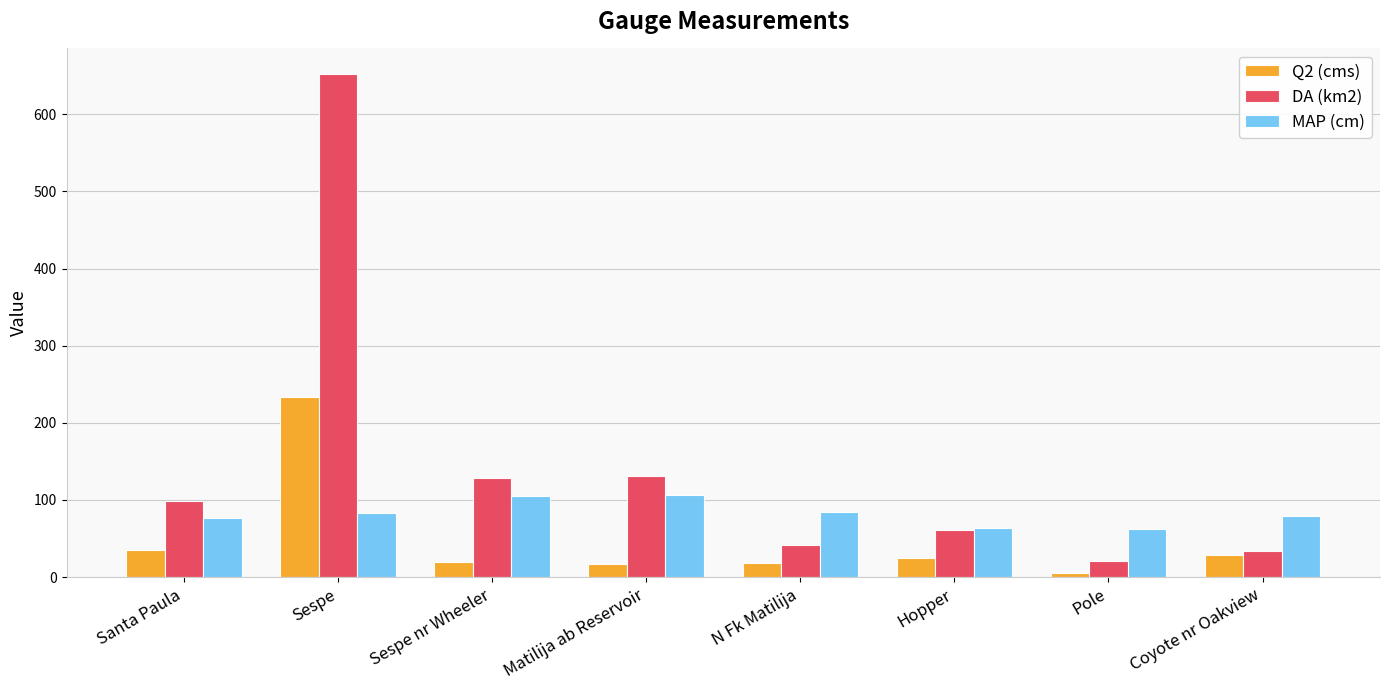

What is the difference between the MAP (cm) values at Sespe and Pole?

20.2